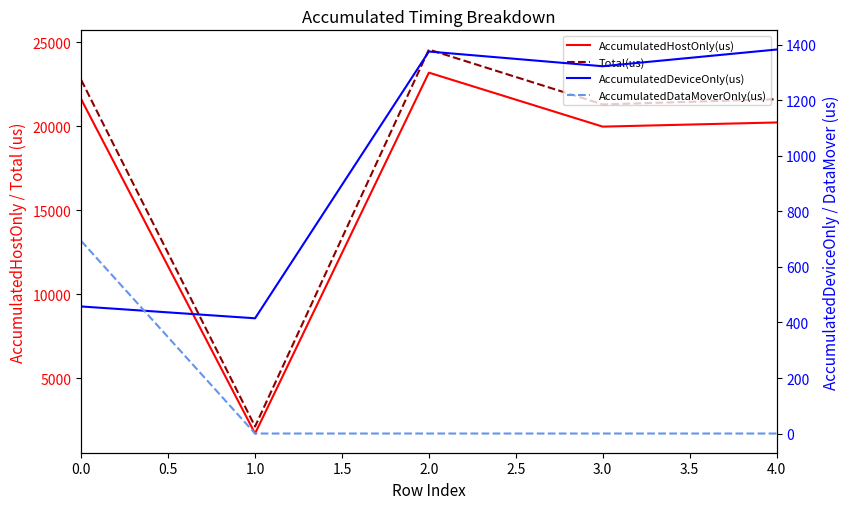

Count the number of data series in this chart.

4